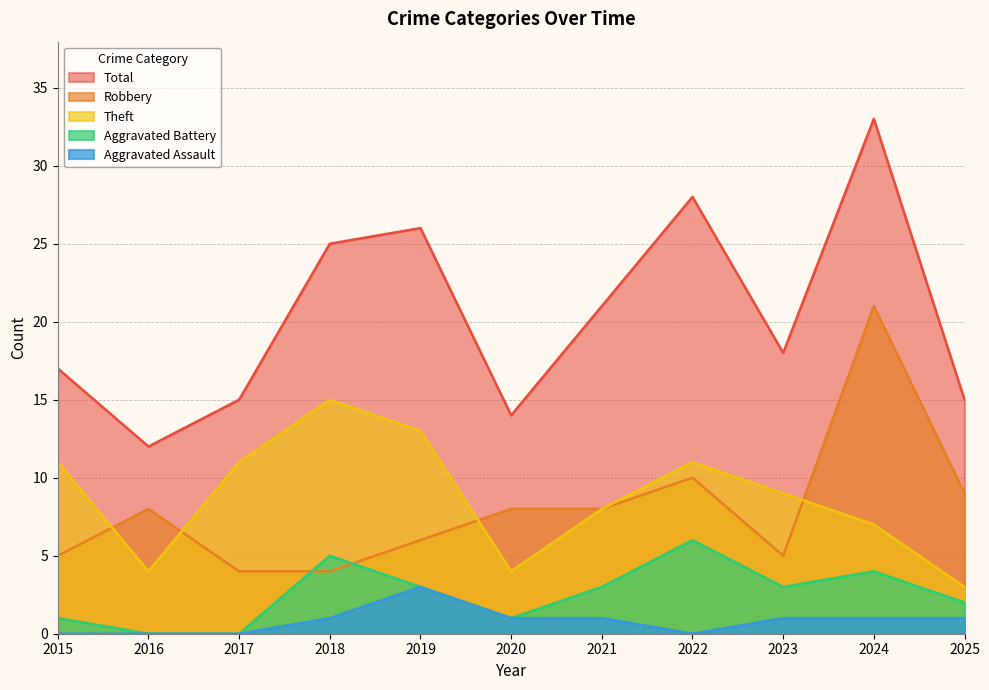

True or false: Aggravated Assault has a value of 1 at 2023.

False